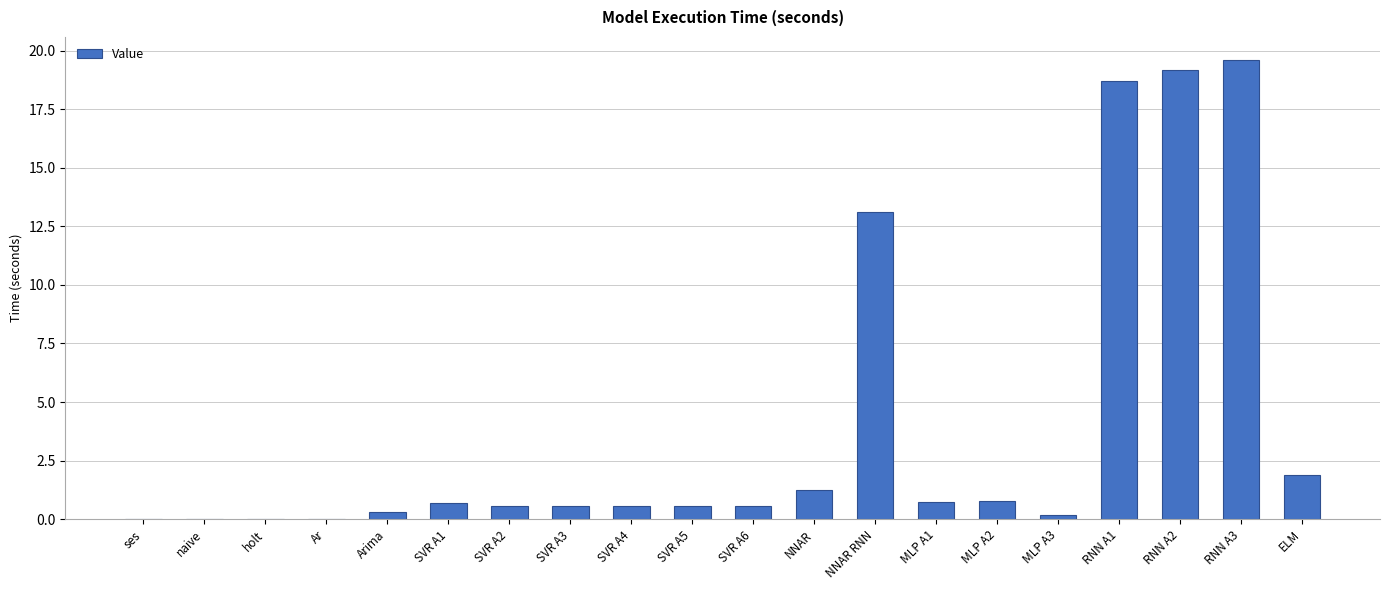

What is the sum of all values?

79.2